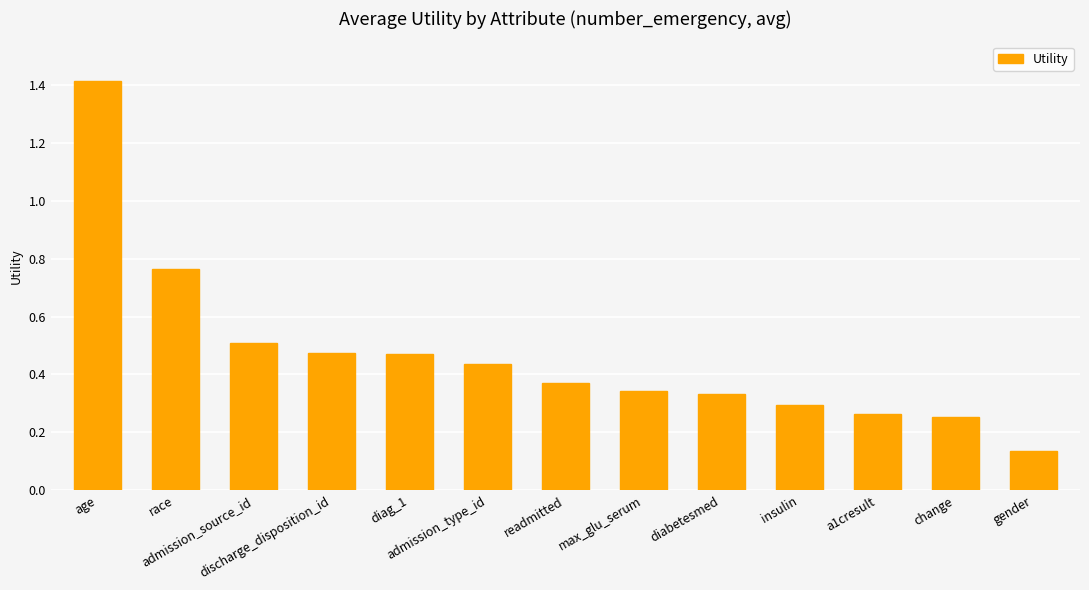

Does the chart contain any negative values?

No